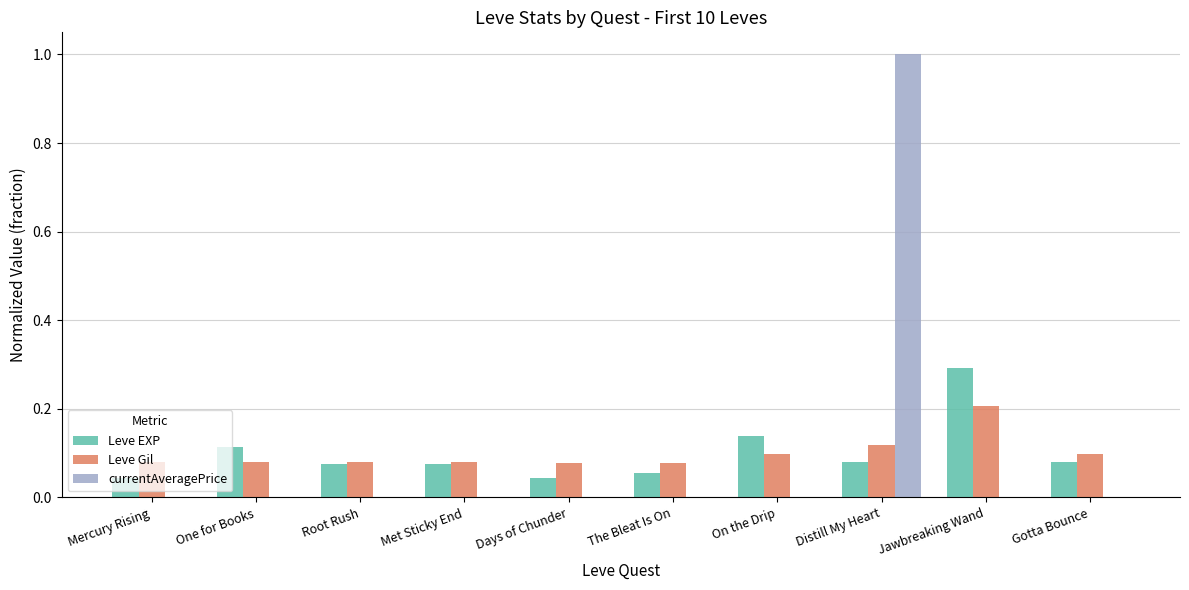

Which category has the highest value in the Leve Gil series?

Jawbreaking Wand